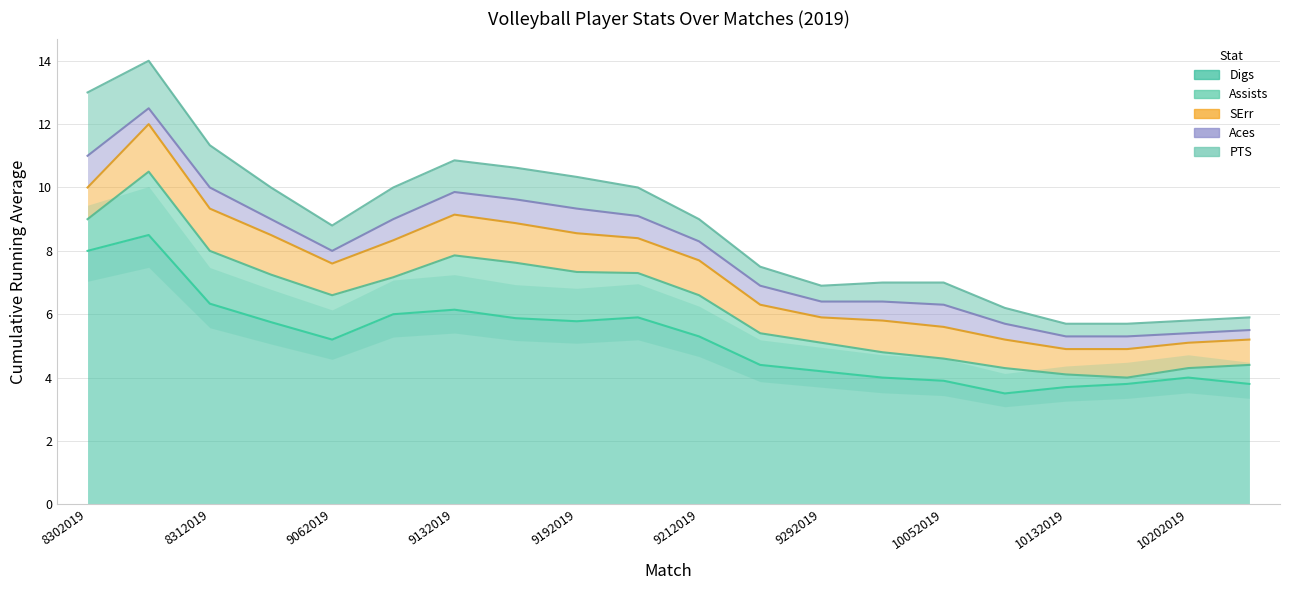

Reading left to right, list all the values displayed in this chart.

Digs: 8.0	8.5	6.3	5.8	5.2	6.0	6.1	5.9	5.8	5.9	5.3	4.4	4.2	4.0	3.9	3.5	3.7	3.8	4.0	3.8
Assists: 1.0	2.0	1.7	1.5	1.4	1.2	1.7	1.8	1.6	1.4	1.3	1.0	0.9	0.8	0.7	0.8	0.4	0.2	0.3	0.6
SErr: 1.0	1.5	1.3	1.2	1.0	1.2	1.3	1.2	1.2	1.1	1.1	0.9	0.8	1.0	1.0	0.9	0.8	0.9	0.8	0.8
Aces: 1.0	0.5	0.7	0.5	0.4	0.7	0.7	0.8	0.8	0.7	0.6	0.6	0.5	0.6	0.7	0.5	0.4	0.4	0.3	0.3
PTS: 2.0	1.5	1.3	1.0	0.8	1.0	1.0	1.0	1.0	0.9	0.7	0.6	0.5	0.6	0.7	0.5	0.4	0.4	0.4	0.4